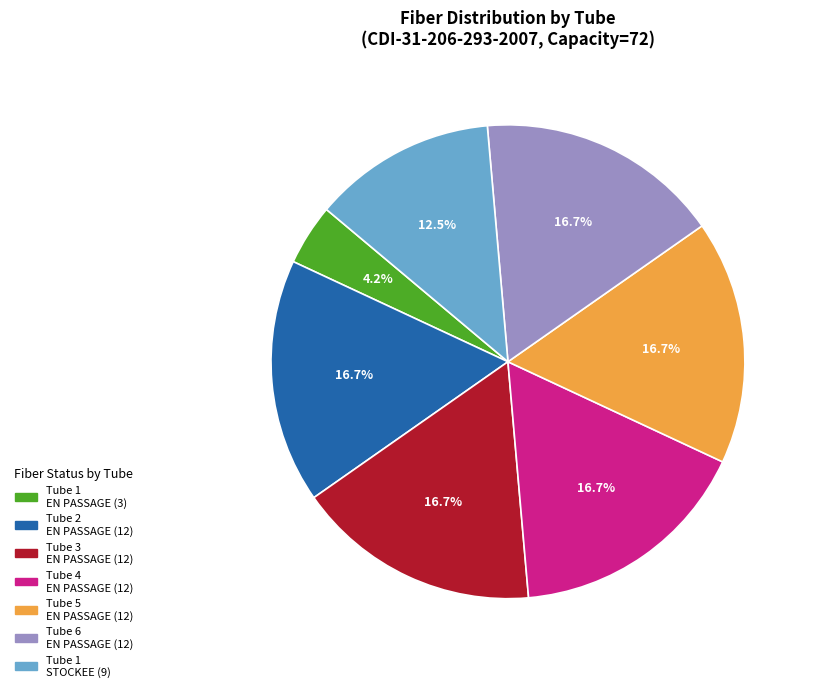

Combined, what portion of the pie is Tube 6 EN PASSAGE (12) and Tube 3 EN PASSAGE (12)?

33.3%